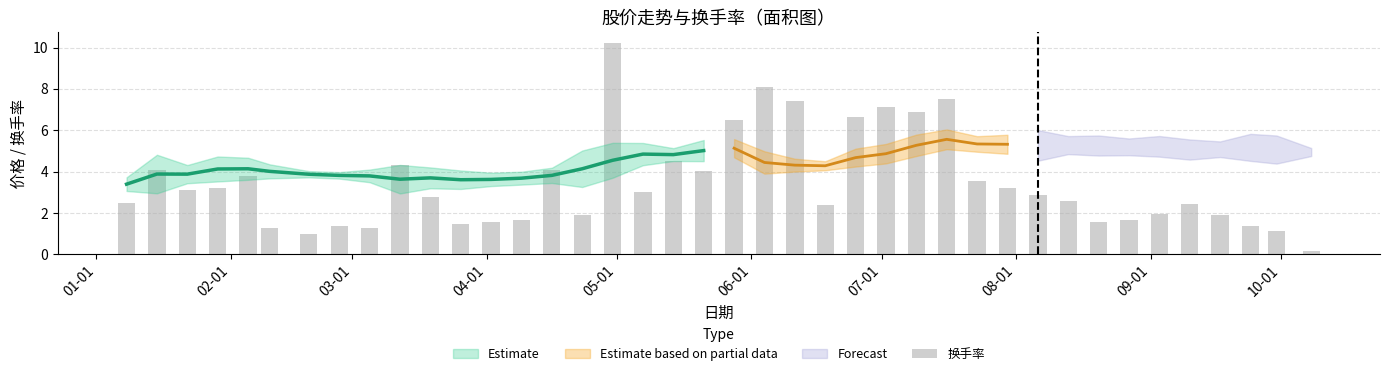

What is the average value?

3.5